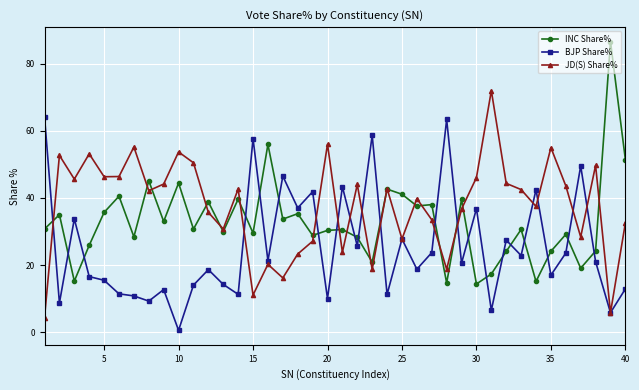

True or false: BJP Share% and INC Share% intersect in this chart.

True